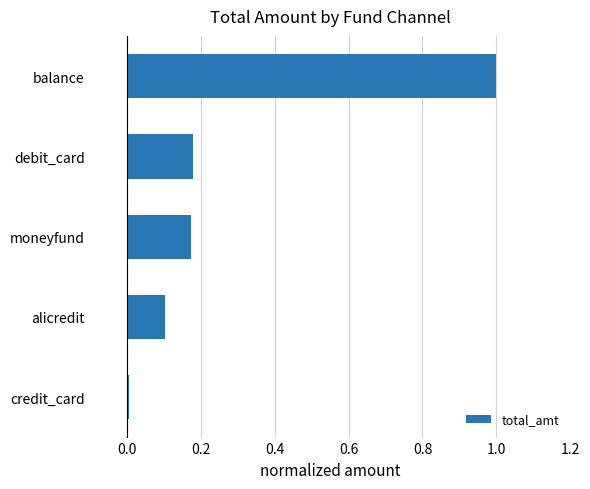

The chart shows a value of 0.3 at balance. True or false?

False